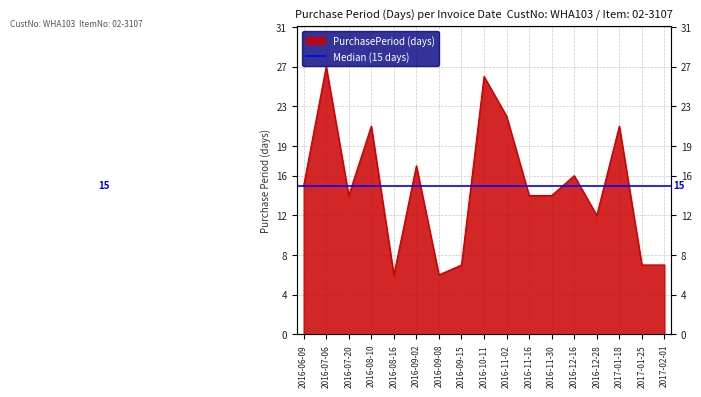

At which category does the data reach its first local valley?

2016-07-20